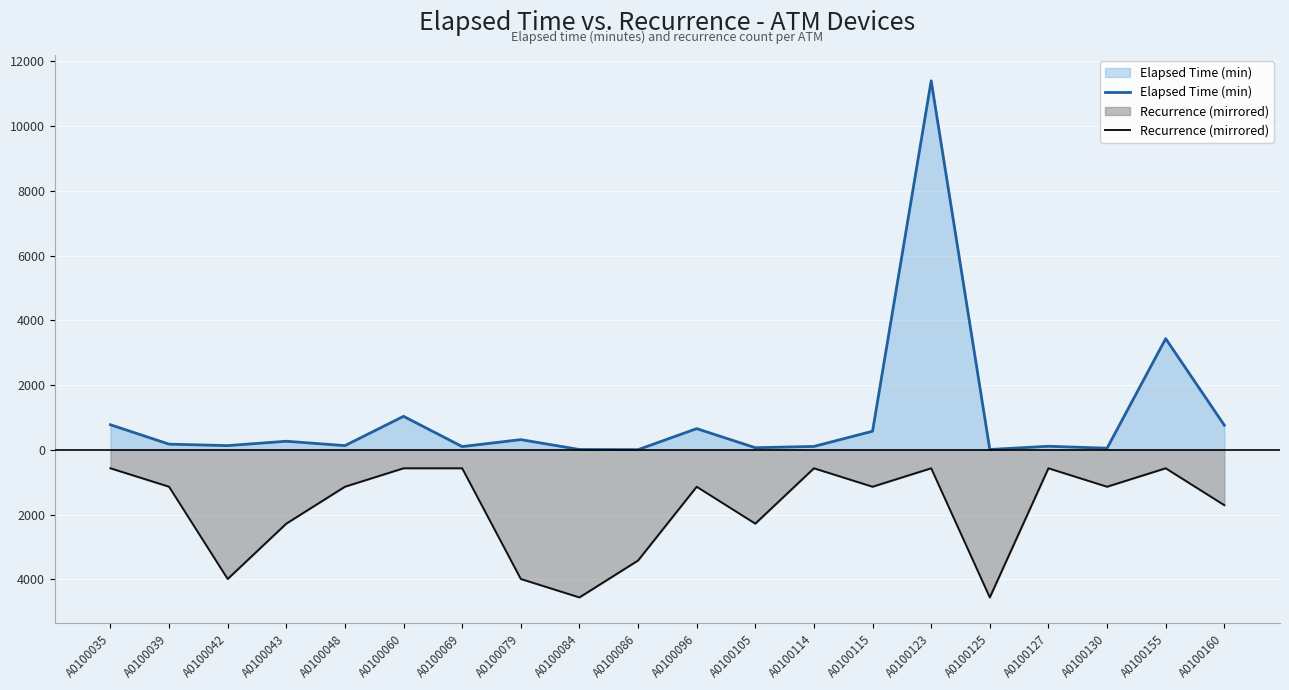

Is it true that Recurrence (mirrored) equals -914 at A0100043?

False